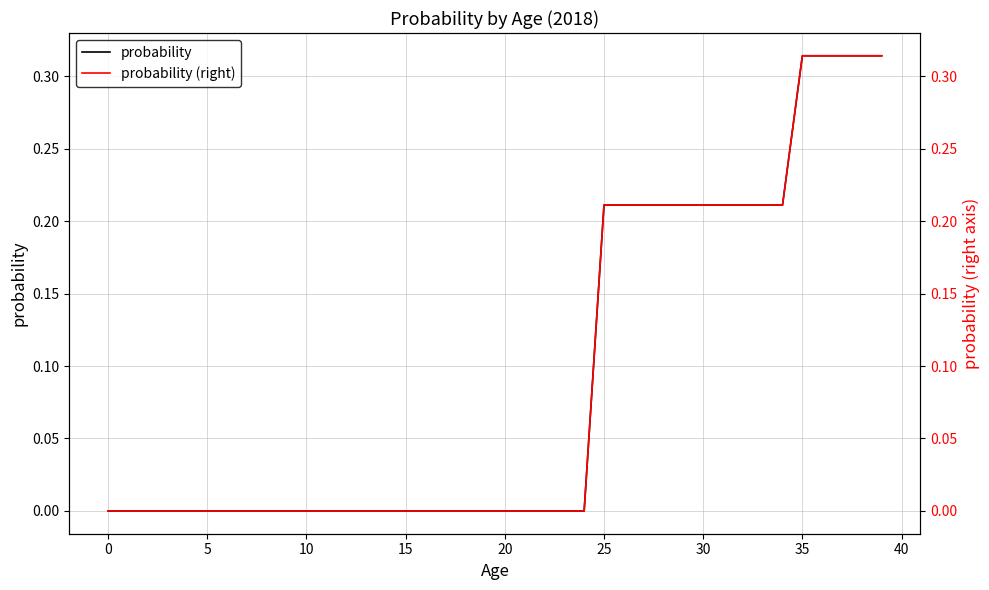

Rank the series by their maximum value, from lowest to highest.

probability, probability (right)